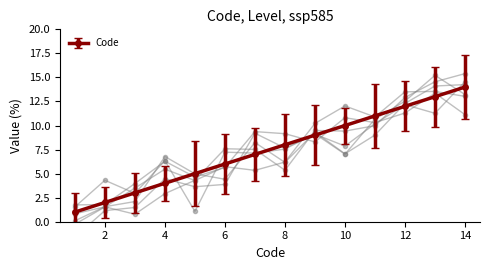

The value of Code at 2 is 3. True or false?

False